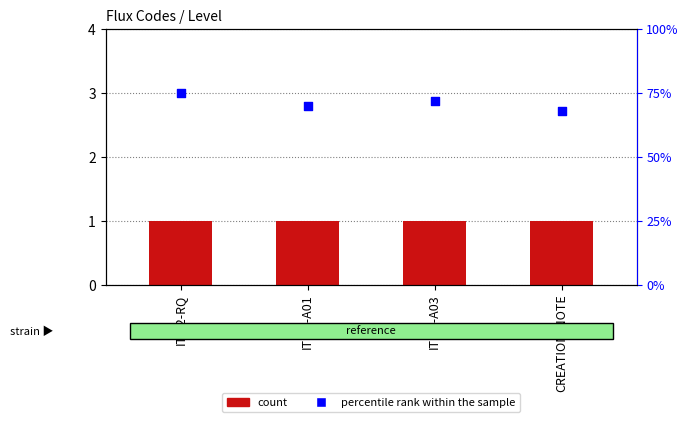

What is the total value across all series at ITI42-RQ?

4.0